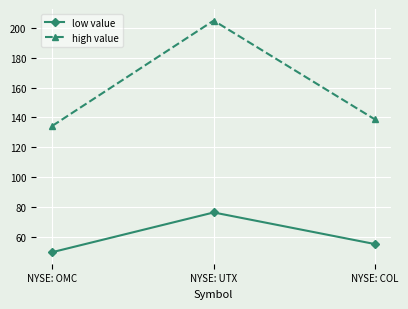

What is the difference between the low value values at NYSE: OMC and NYSE: COL?

5.4